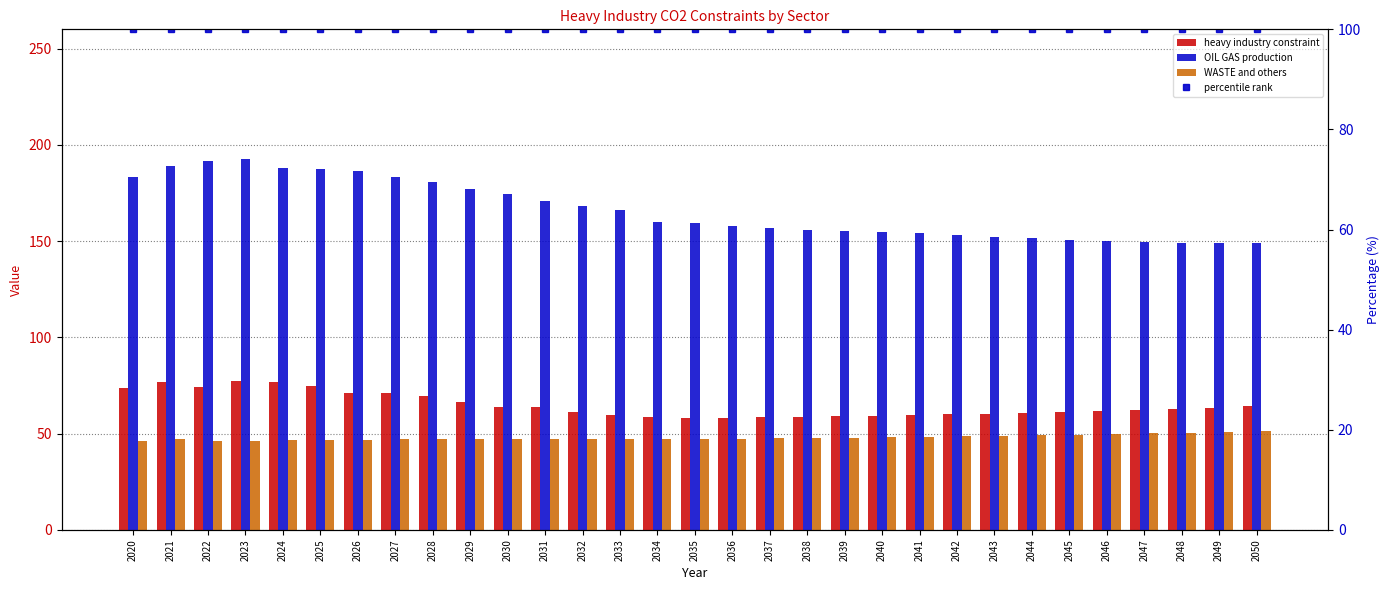

What is the average value of the WASTE and others series?

47.9